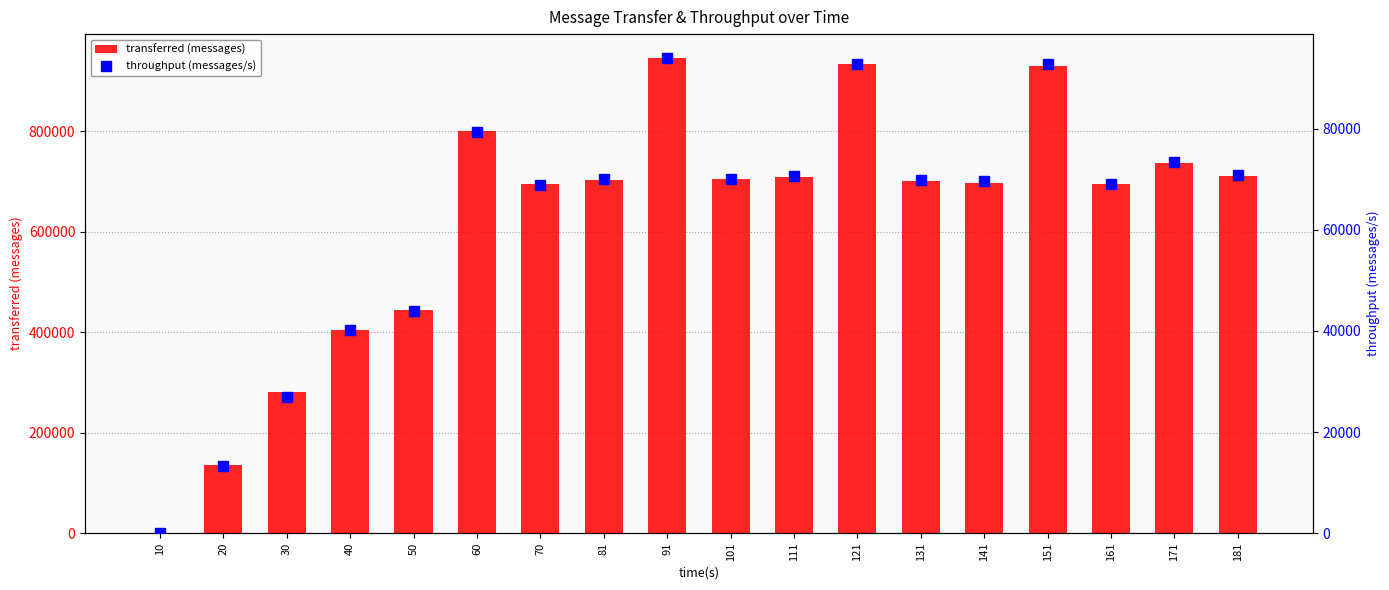

What is the total value across all series at 60?

880197